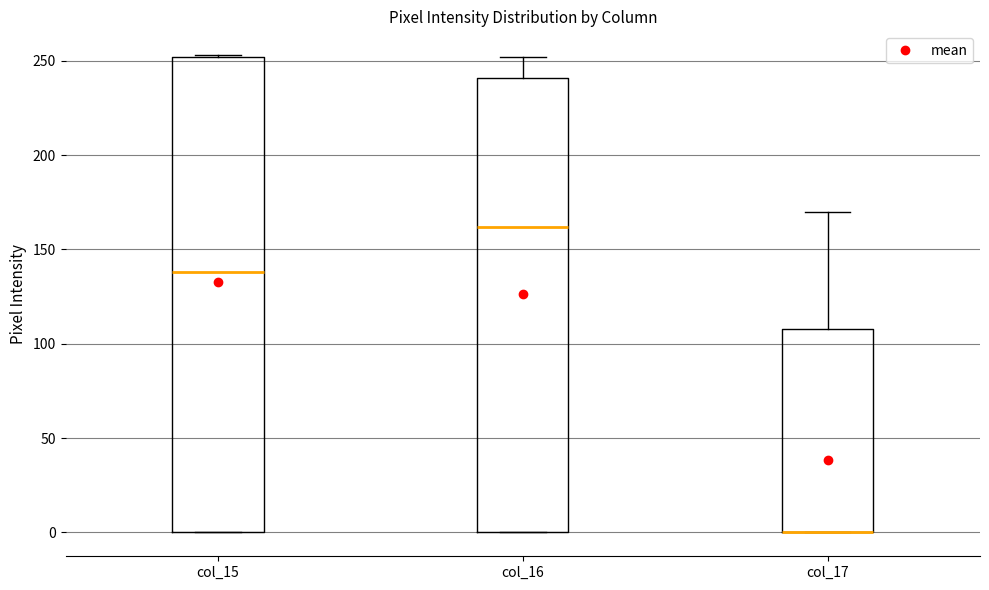

Comparing the boxes themselves (not the whiskers), which one is the tallest?

col_15